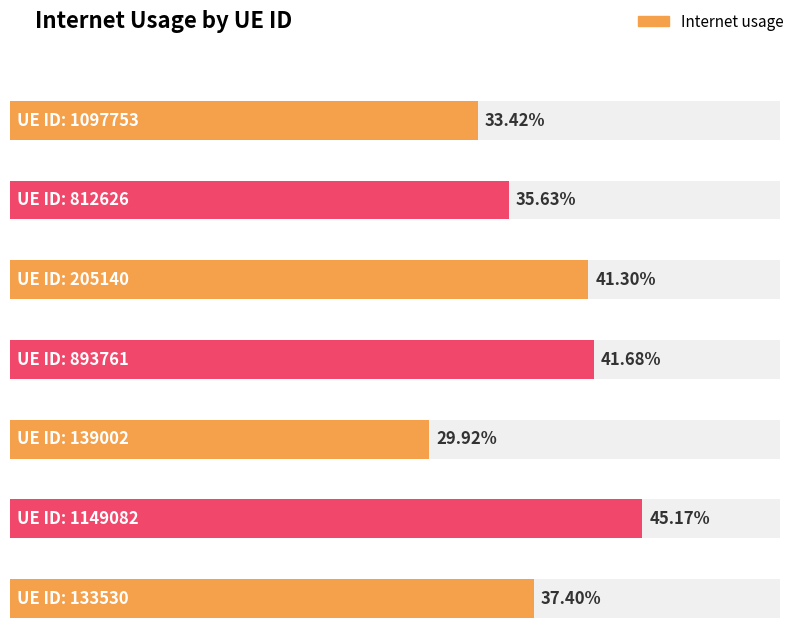

What is the average value?

0.4